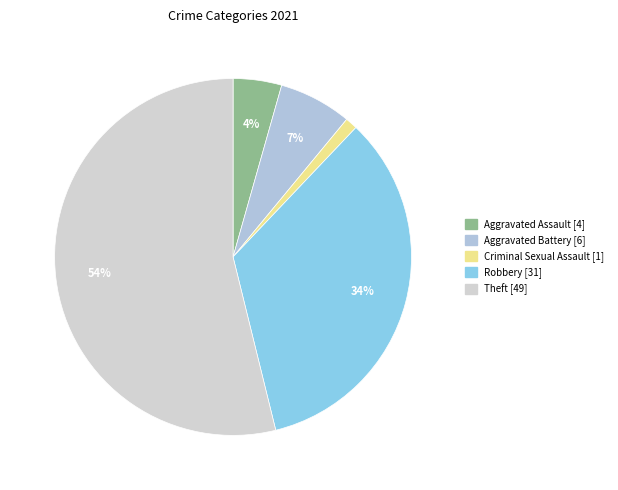

To the nearest percent, what is the average slice percentage?

20%